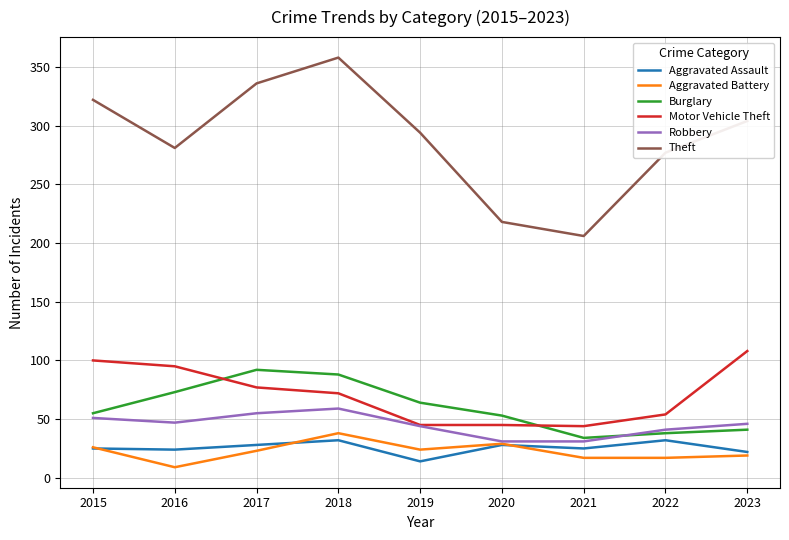

What is the highest value of the Burglary series?

92